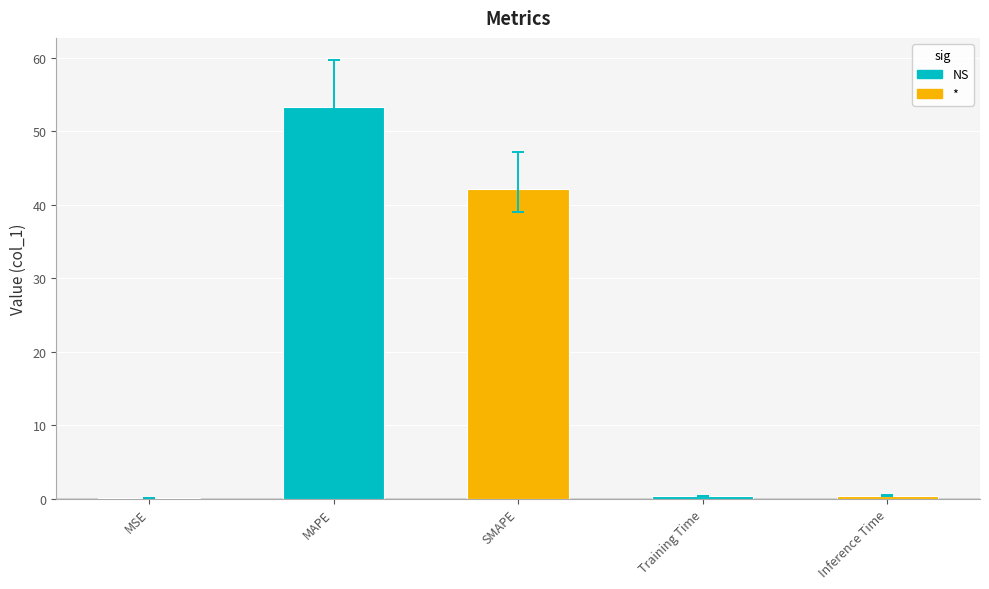

At which label is the value closest to 26?

SMAPE